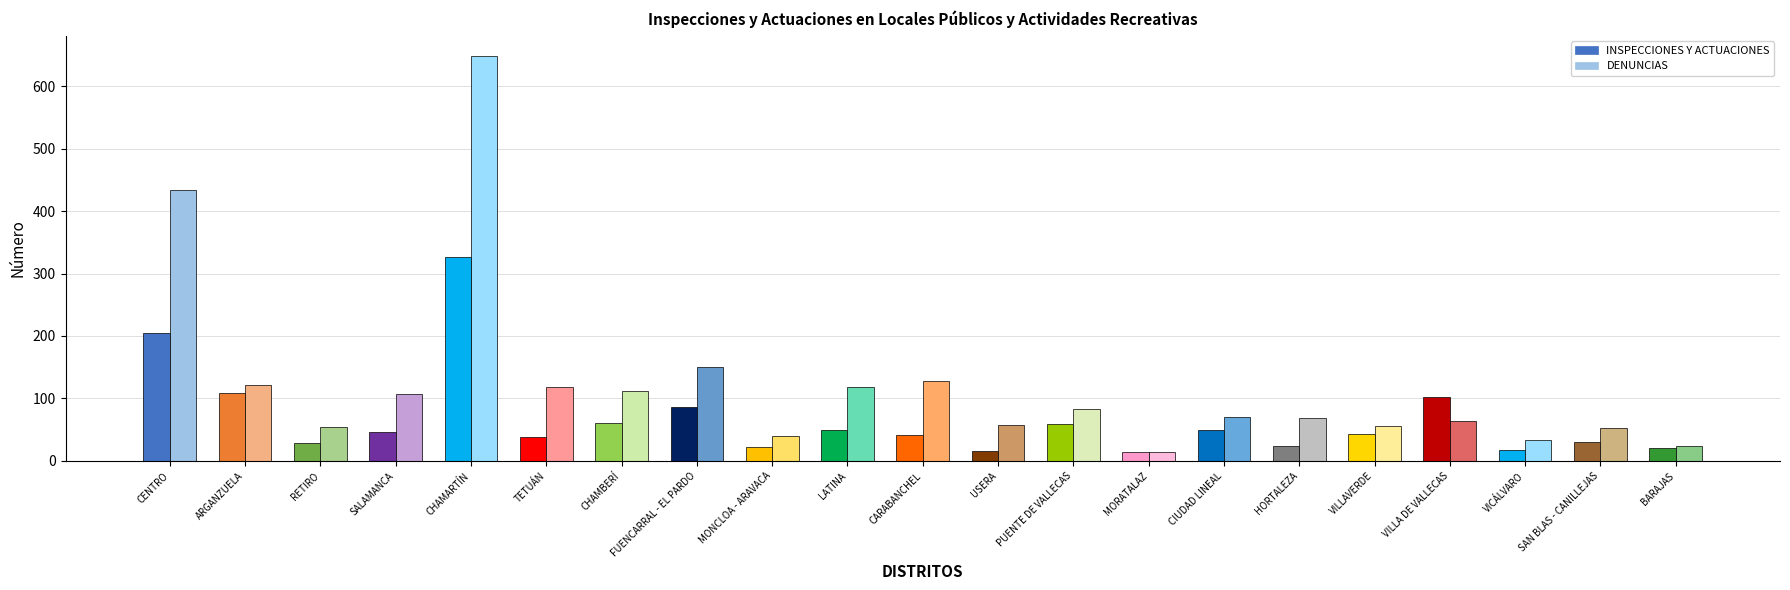

Reading left to right, what are all the values shown in this chart?

INSPECCIONES Y ACTUACIONES: CENTRO=204	ARGANZUELA=108	RETIRO=29	SALAMANCA=46	CHAMARTÍN=327	TETUÁN=39	CHAMBERÍ=60	FUENCARRAL - EL PARDO=86	MONCLOA - ARAVACA=23	LATINA=50	CARABANCHEL=42	USERA=16	PUENTE DE VALLECAS=59	MORATALAZ=14	CIUDAD LINEAL=49	HORTALEZA=24	VILLAVERDE=43	VILLA DE VALLECAS=102	VICÁLVARO=17	SAN BLAS - CANILLEJAS=31	BARAJAS=20
DENUNCIAS: CENTRO=434	ARGANZUELA=122	RETIRO=54	SALAMANCA=107	CHAMARTÍN=648	TETUÁN=119	CHAMBERÍ=112	FUENCARRAL - EL PARDO=151	MONCLOA - ARAVACA=40	LATINA=118	CARABANCHEL=128	USERA=57	PUENTE DE VALLECAS=83	MORATALAZ=15	CIUDAD LINEAL=71	HORTALEZA=69	VILLAVERDE=56	VILLA DE VALLECAS=64	VICÁLVARO=34	SAN BLAS - CANILLEJAS=52	BARAJAS=24